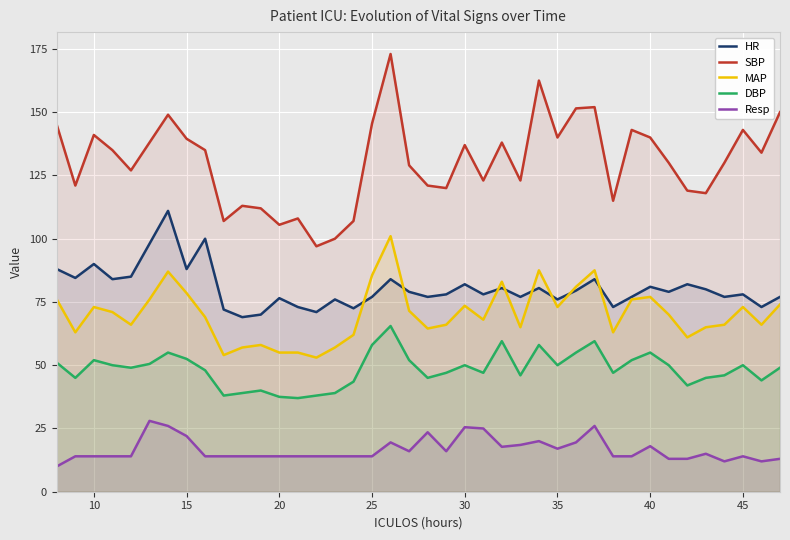

True or false: DBP and MAP intersect in this chart.

False